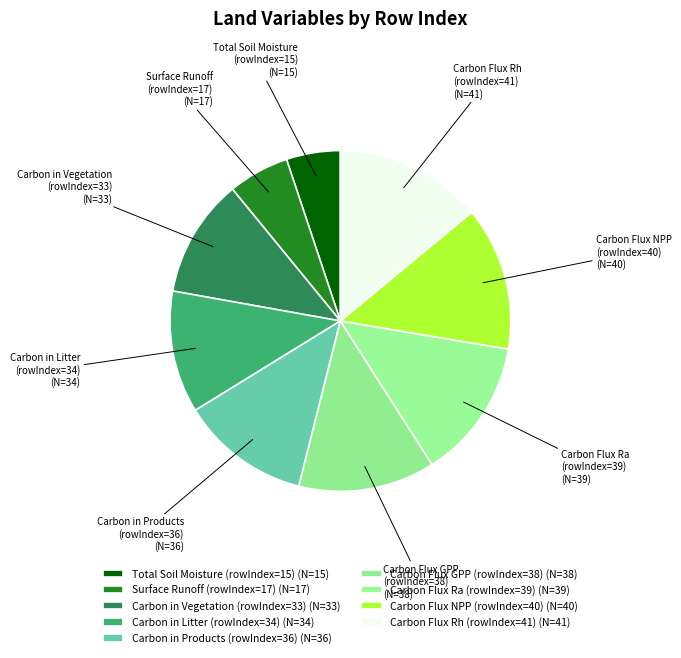

How many slices are in this pie chart?

9